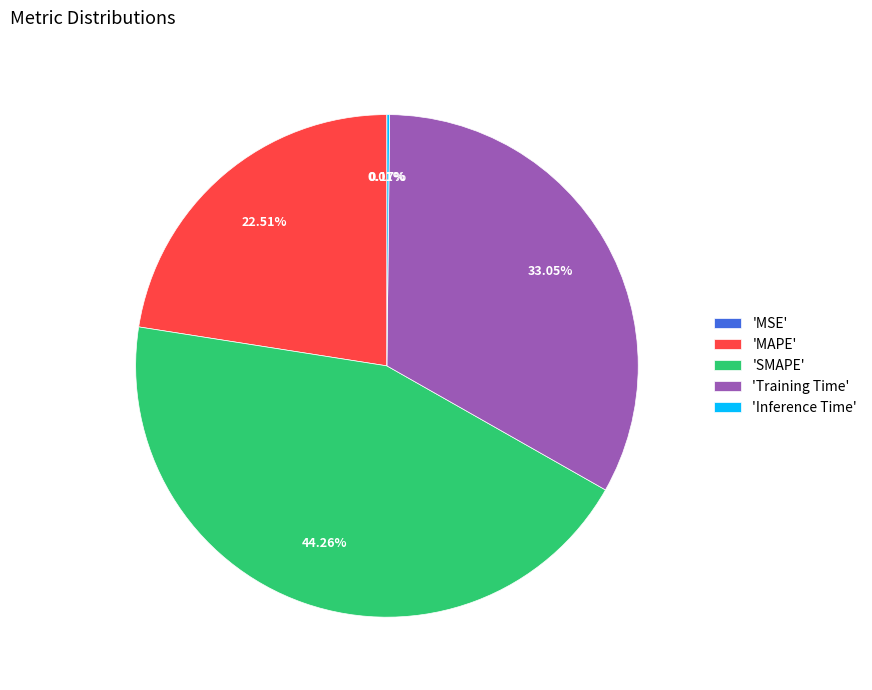

Does 'SMAPE' account for over 50% of the chart?

No